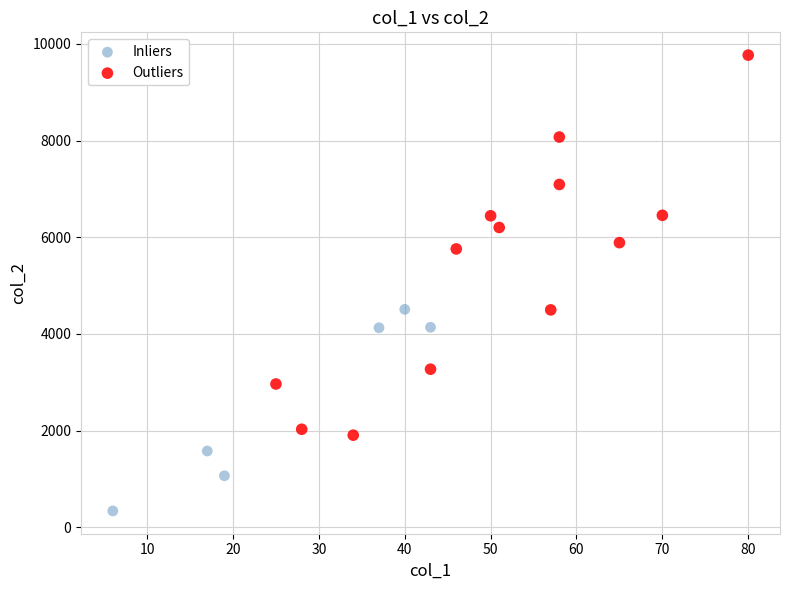

Which series reaches the minimum Y coordinate?

Inliers